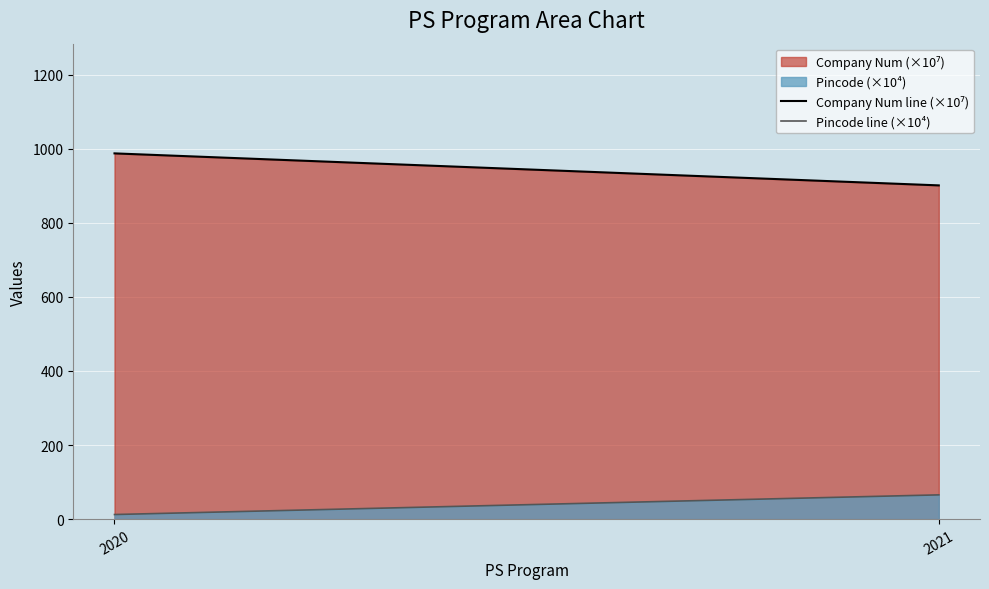

The Company Num line (×10⁷) series shows 987.7 at 2020. True or false?

True